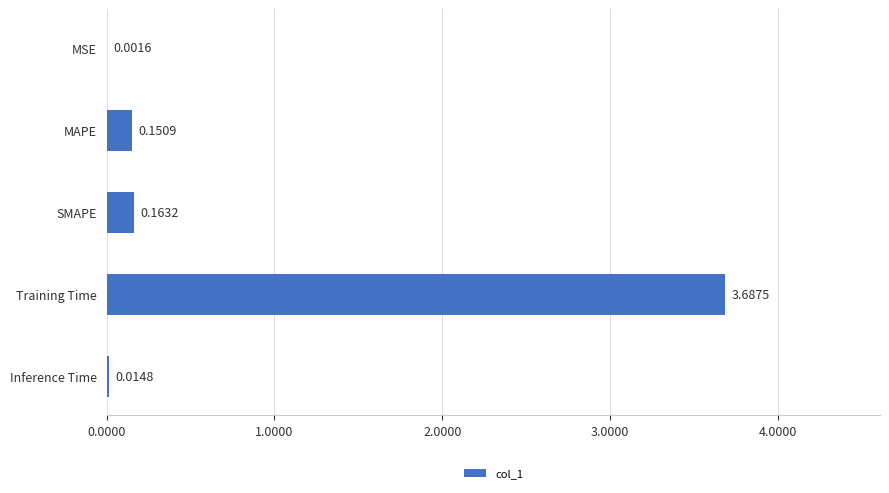

What is the sum of all values?

4.0